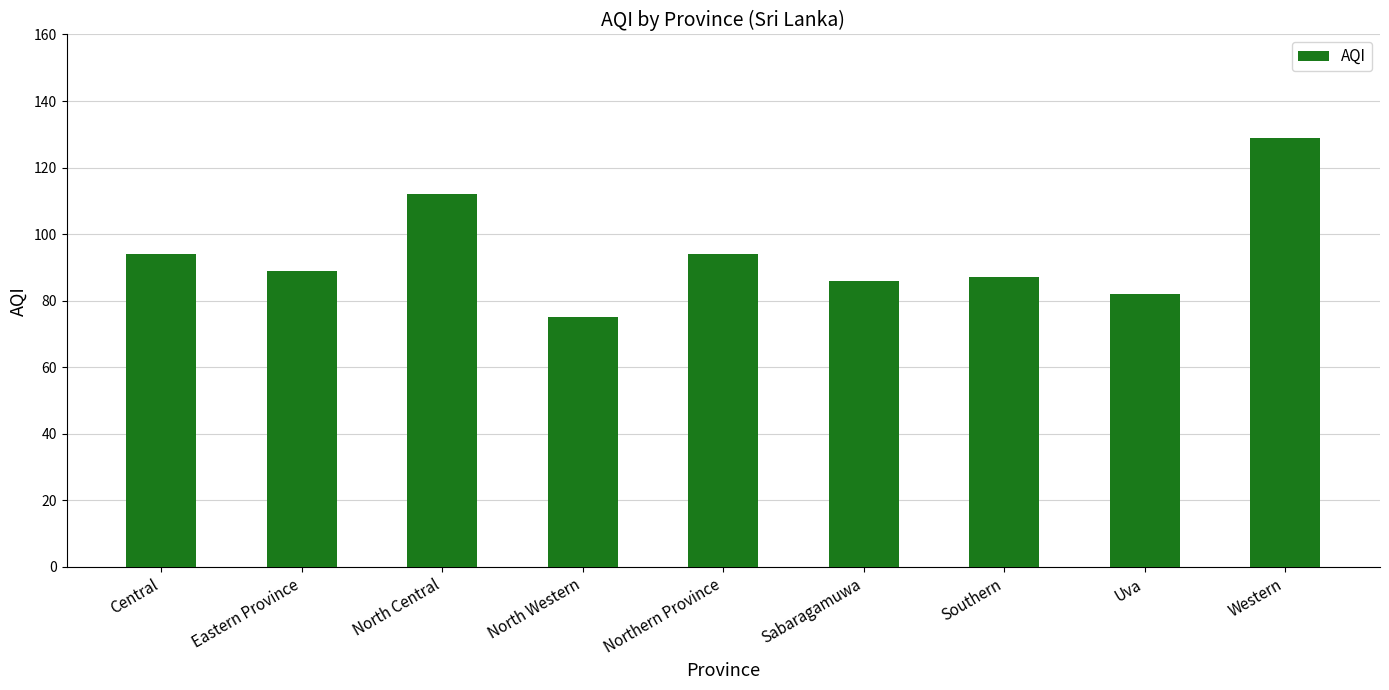

Are the bars horizontal?

No